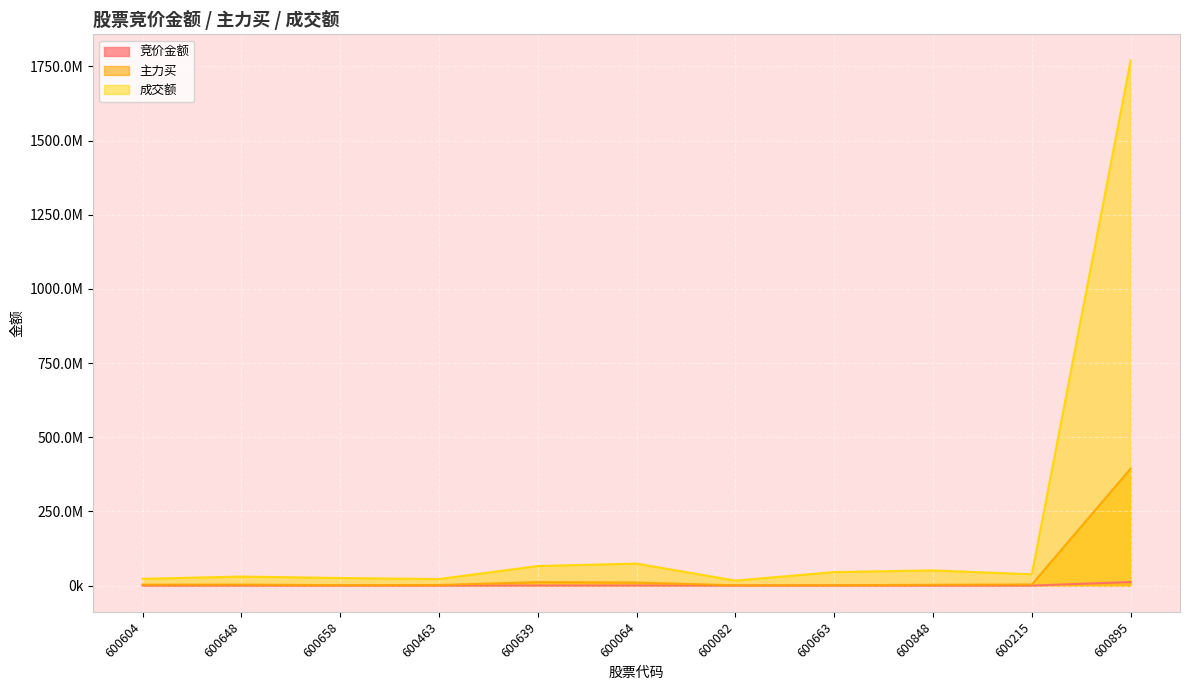

At which category does 主力买 reach its first local valley?

600658